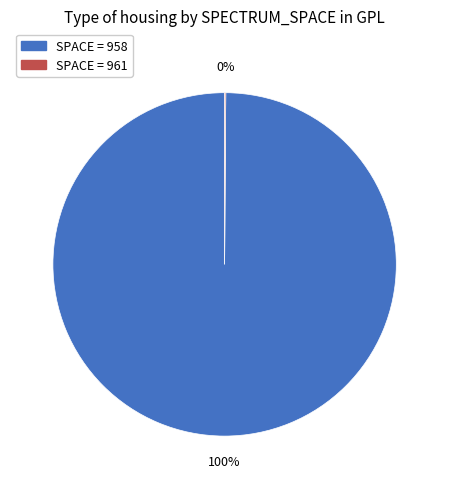

Does any single category account for the majority?

Yes